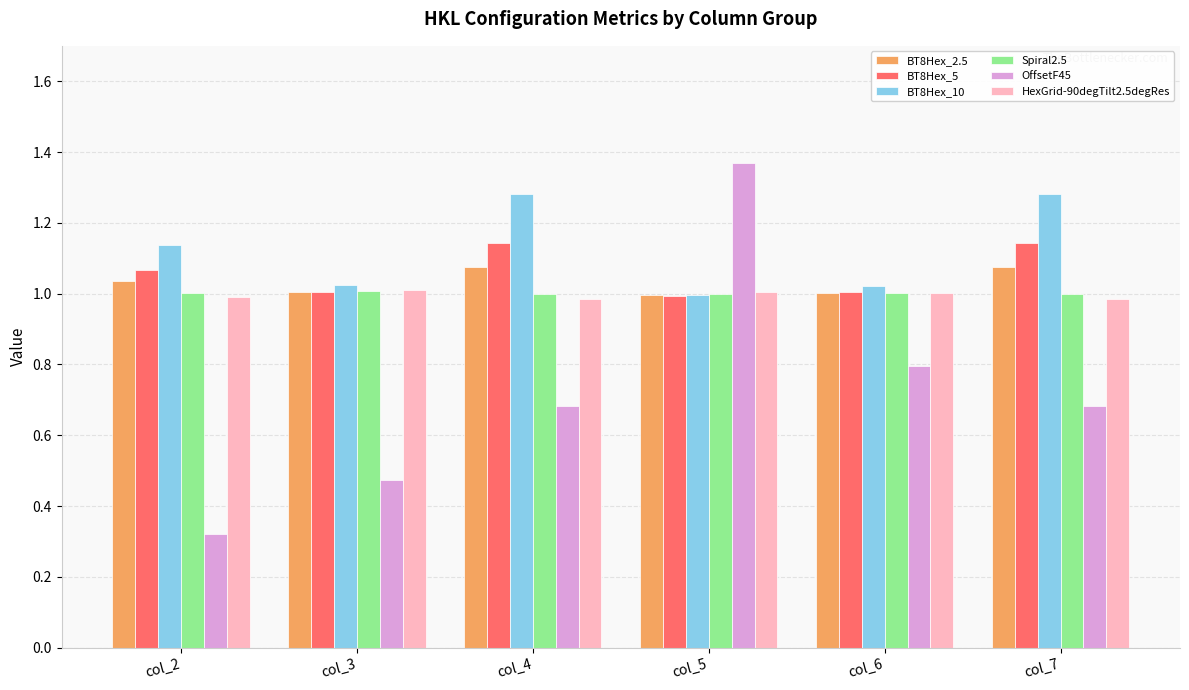

At how many categories does at least one series exceed 0?

6